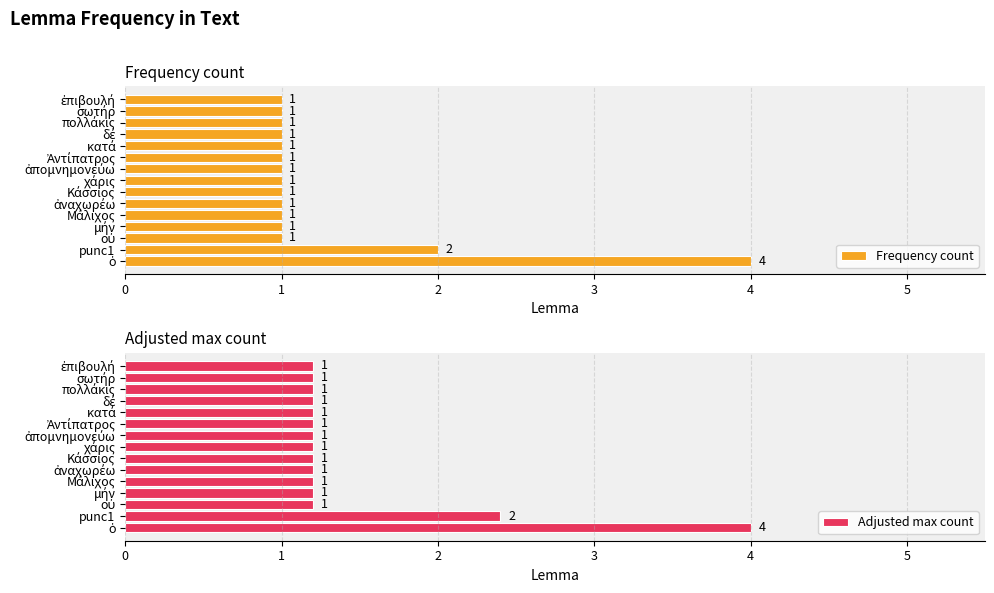

How many distinct data groups are displayed?

2